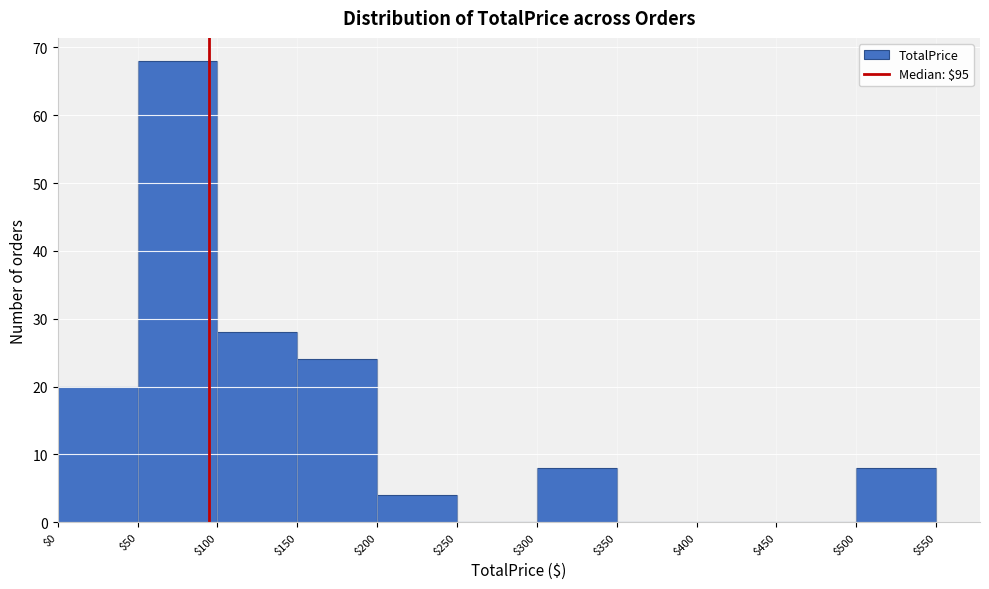

Which range on the x-axis has the tallest bar?

$50 to $100